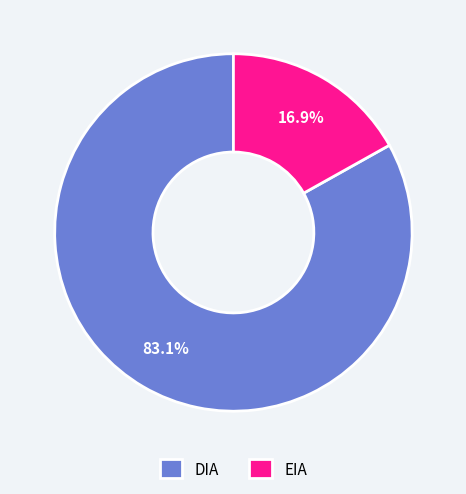

Rank the categories by value from highest to lowest.

DIA, EIA